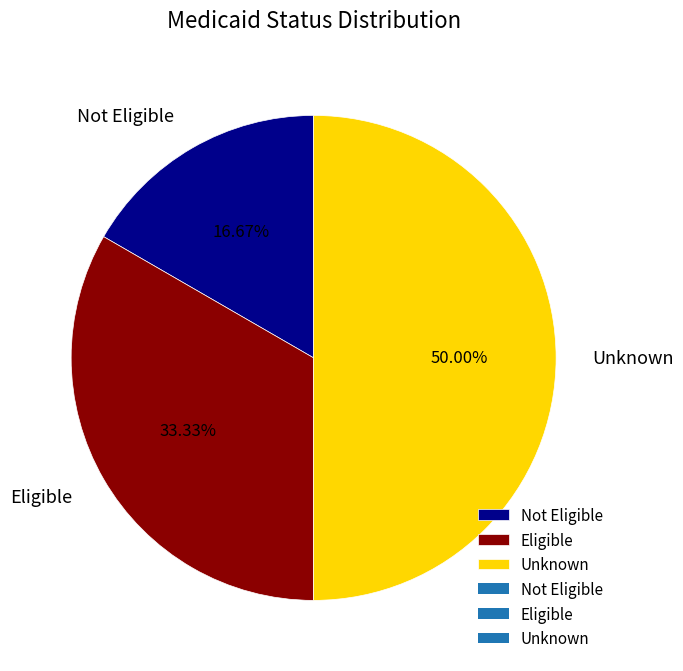

To the nearest percent, what percentage of the pie is Unknown?

50%